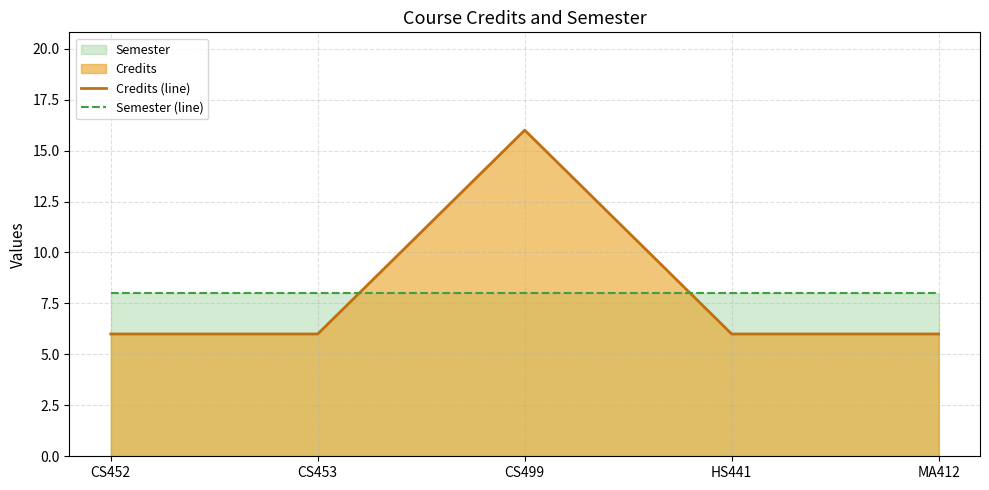

How many times do Semester (line) and Credits (line) cross each other?

2